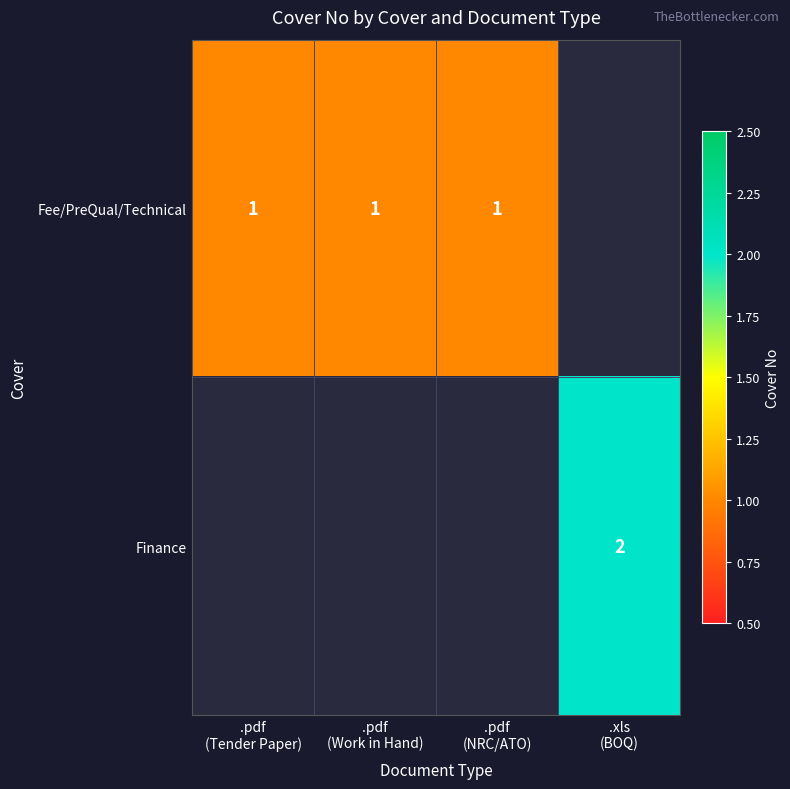

Is the value of Finance at .pdf (NRC/ATO) greater than the value of Fee/PreQual/Technical at .xls (BOQ)?

No